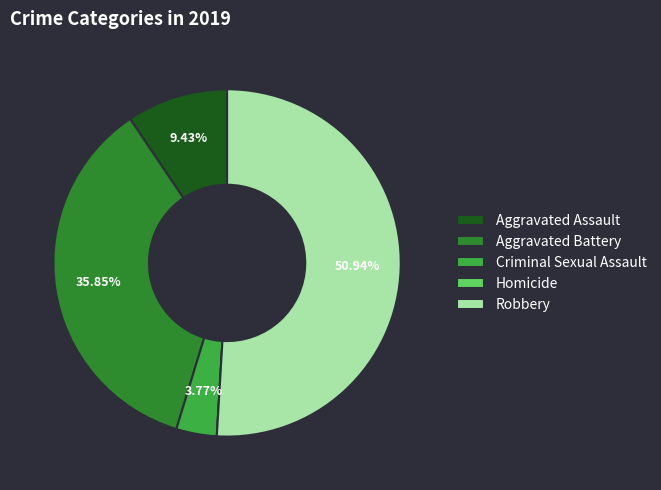

Is there a majority slice in this chart?

Yes